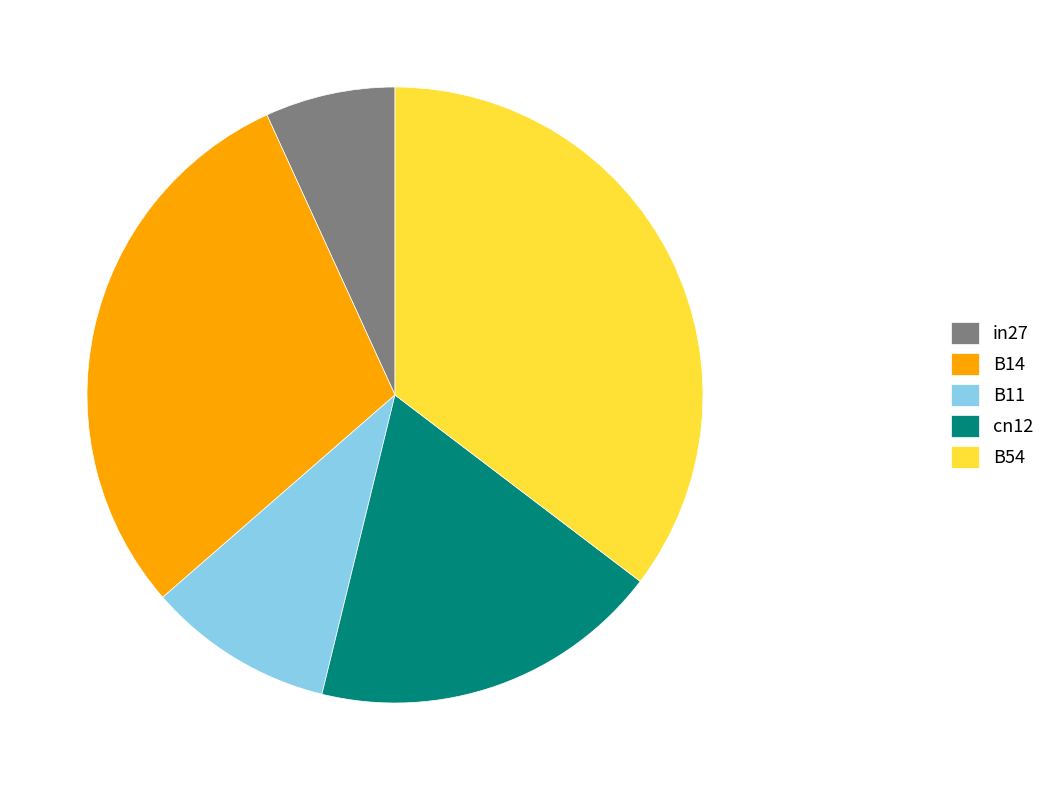

Is there a majority slice in this chart?

No